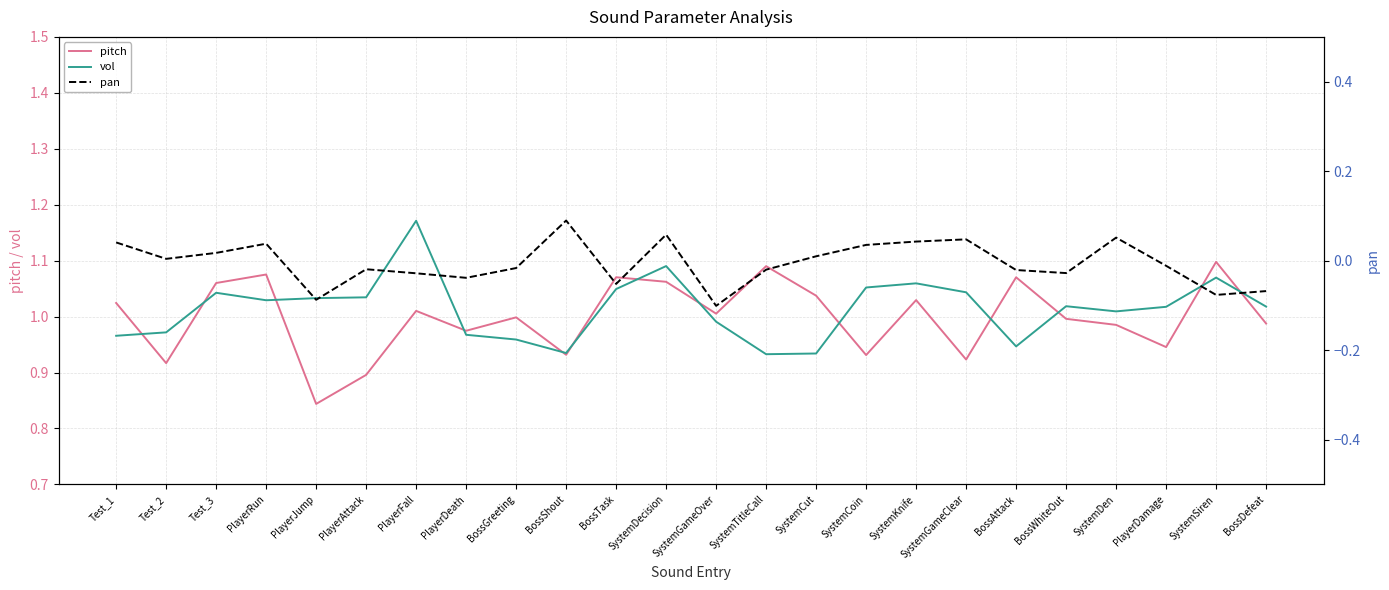

What is the label of the 5th point from the right?

BossWhiteOut